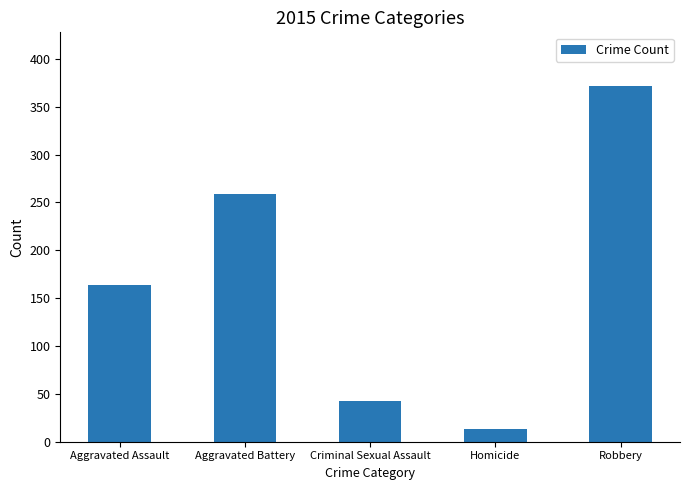

Rank the categories by value from lowest to highest.

Homicide, Criminal Sexual Assault, Aggravated Assault, Aggravated Battery, Robbery